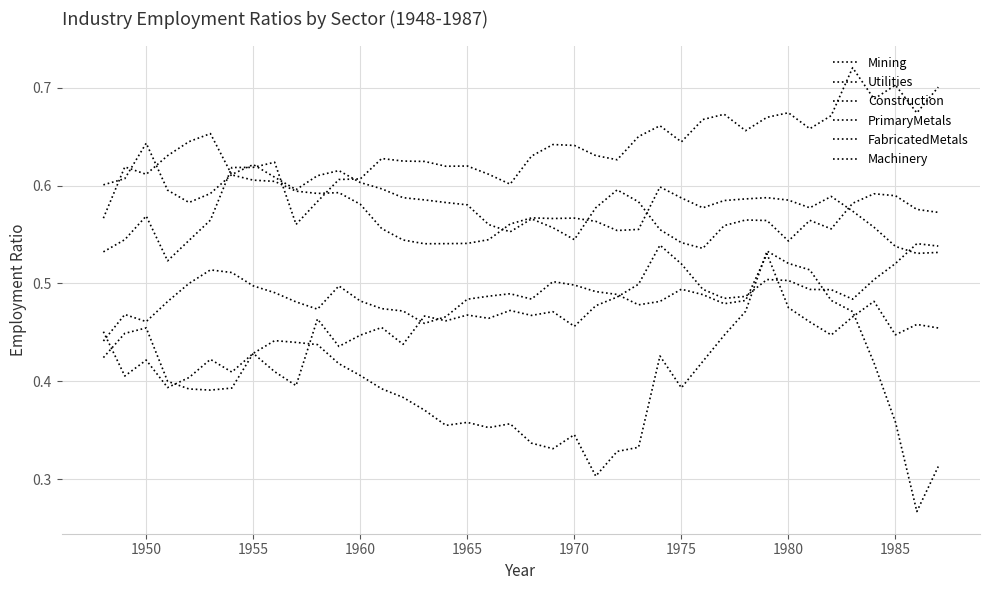

Is this an area chart (filled region under the line)?

No